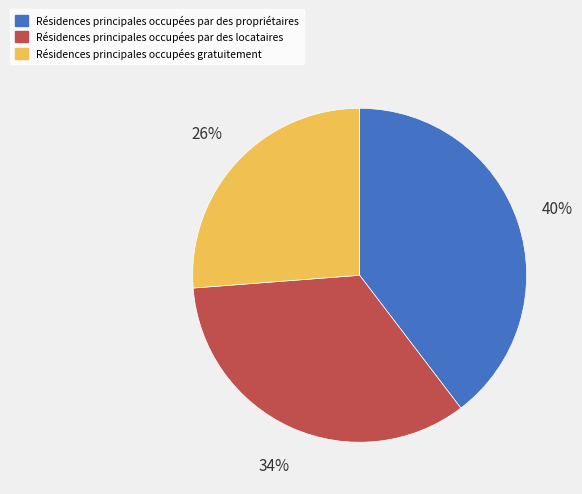

To the nearest percent, what is the average slice percentage?

33%